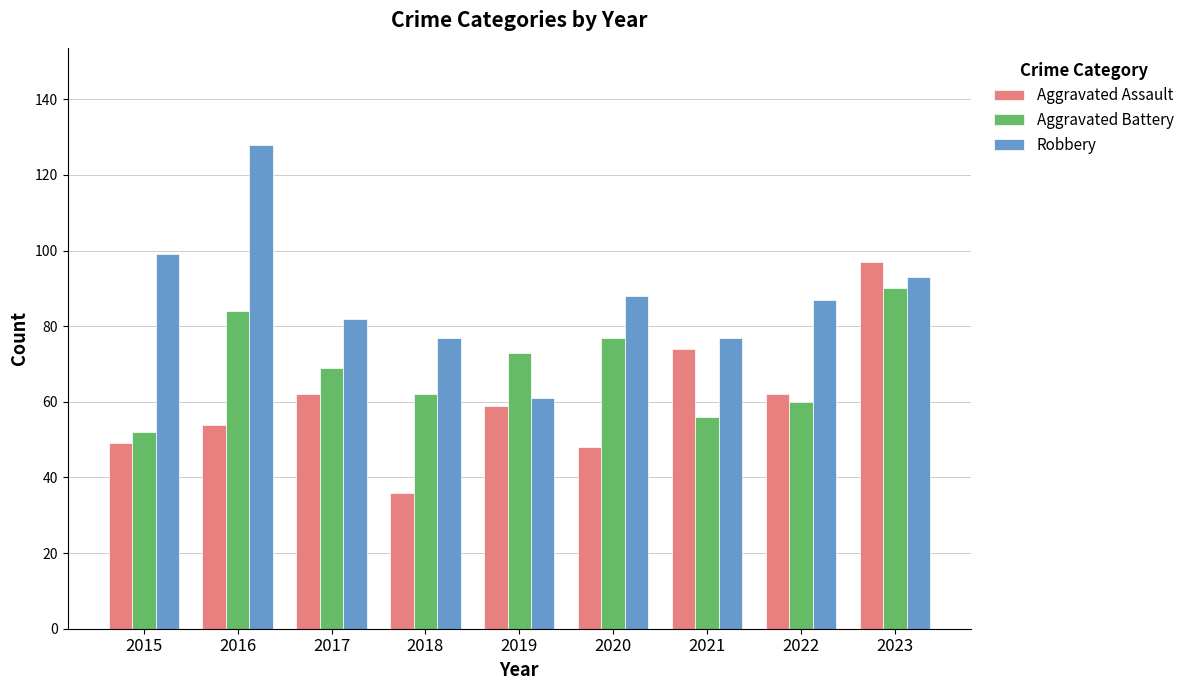

At which label is Robbery closest to 94?

2023